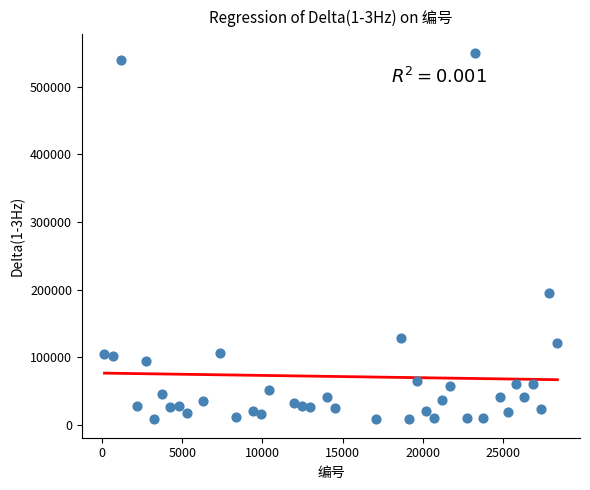

What Y value in the scatter plot is closest to 279198?

194620